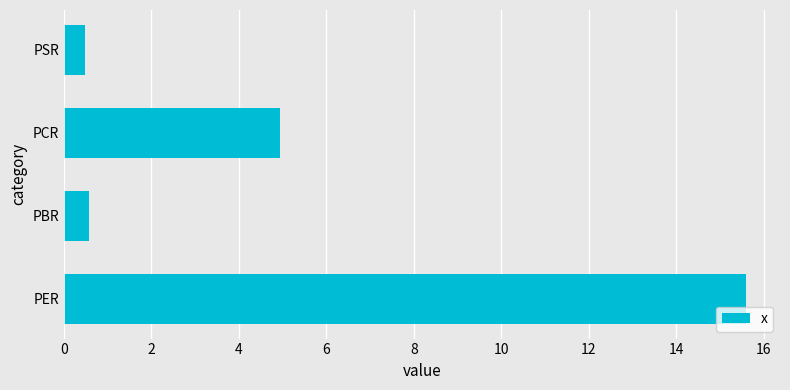

Count the number of data series in this chart.

1